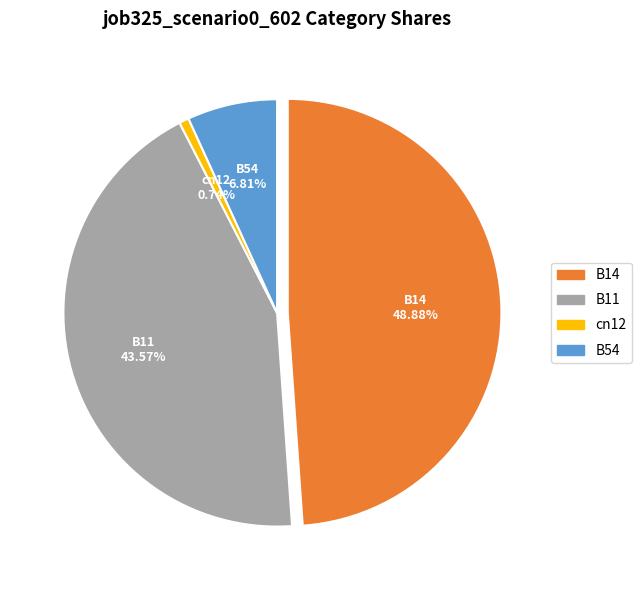

Combined, do B11 and B54 account for over 50%?

Yes